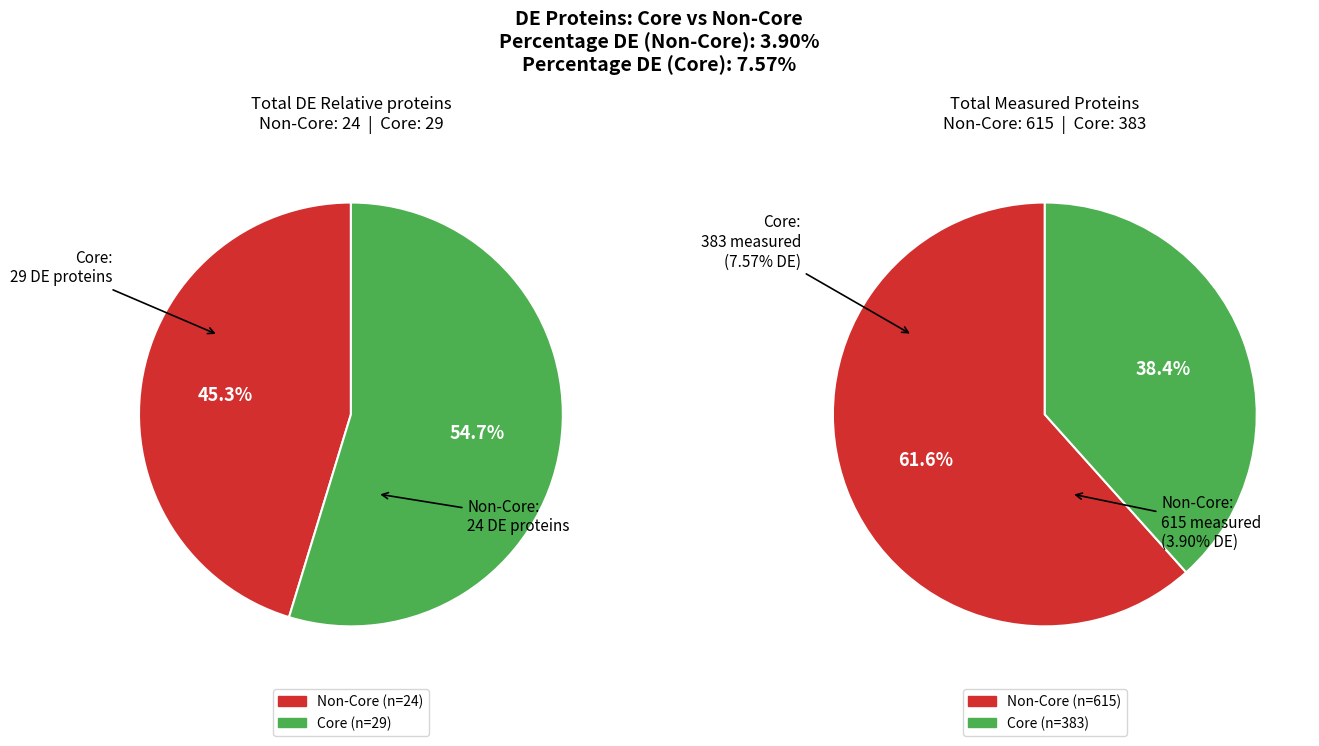

Is it true that Non-Core is 45% of the pie?

True